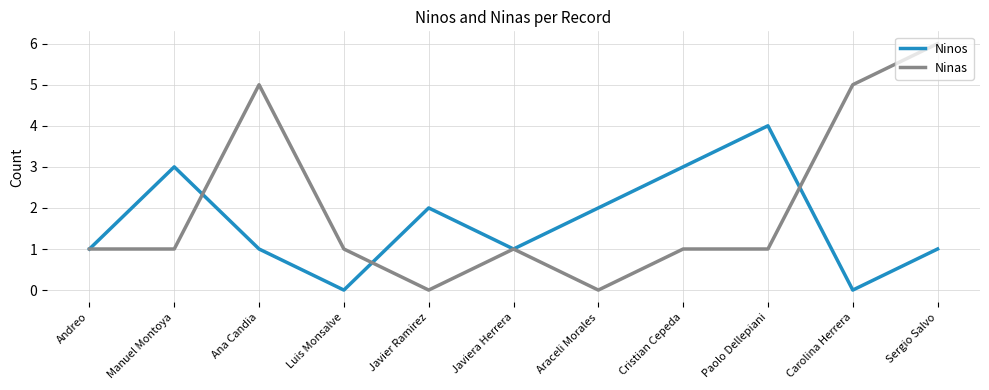

What position from the left is Luis Monsalve?

4